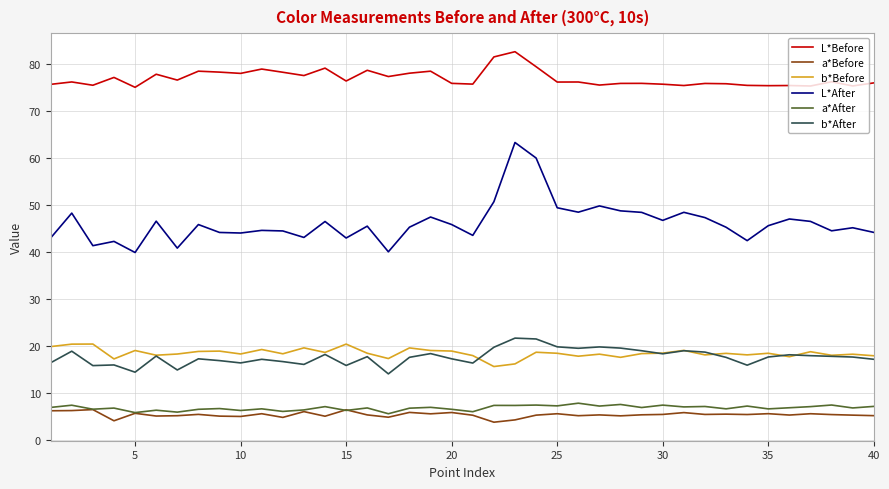

Which series has the largest range (max minus min)?

L*After